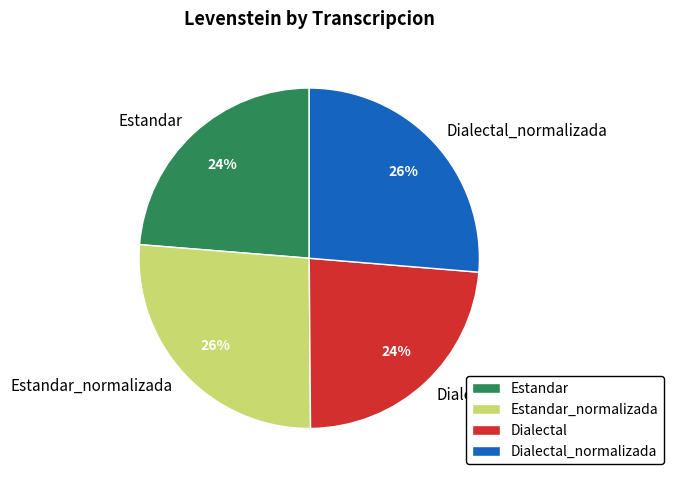

Between Estandar and Estandar_normalizada, which is larger?

Estandar_normalizada